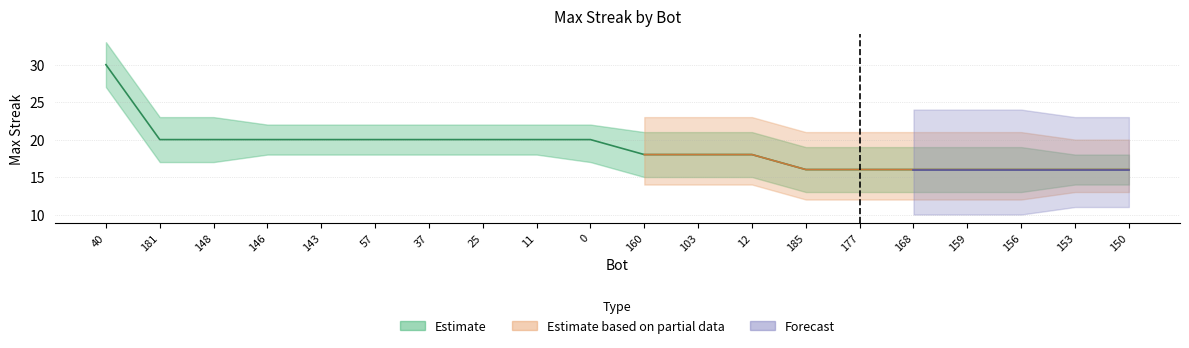

What is the label of the 19th point from the left?

153